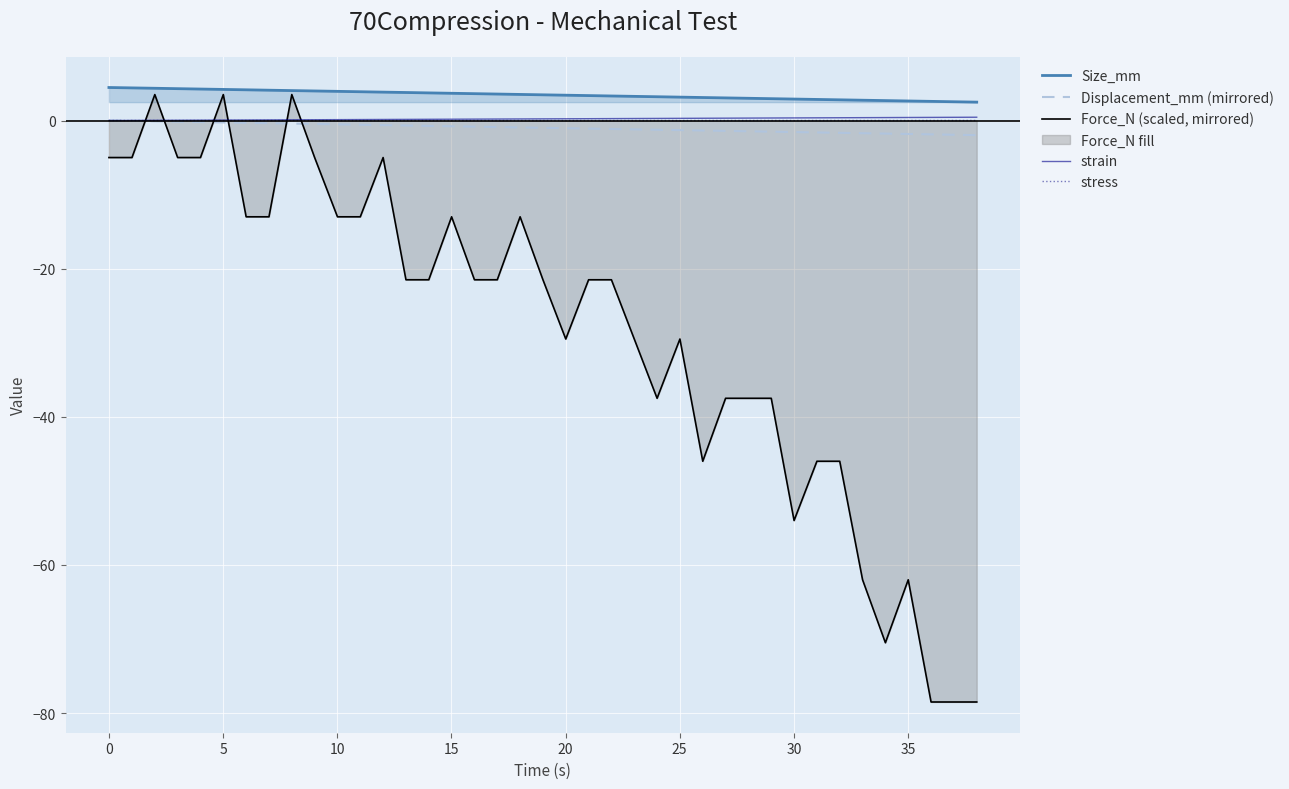

Reading right to left, extract all data points from this chart.

Size_mm: 2.5	2.5	2.6	2.6	2.7	2.7	2.8	2.8	2.9	2.9	3.0	3.1	3.1	3.2	3.2	3.3	3.3	3.4	3.4	3.5	3.5	3.6	3.6	3.7	3.7	3.8	3.8	3.9	3.9	4.0	4.0	4.1	4.1	4.2	4.2	4.3	4.4	4.4	4.5
Displacement_mm (mirrored): -2.0	-1.9	-1.9	-1.8	-1.8	-1.7	-1.7	-1.6	-1.6	-1.5	-1.5	-1.4	-1.4	-1.3	-1.2	-1.2	-1.1	-1.1	-1.0	-1.0	-0.9	-0.9	-0.8	-0.8	-0.7	-0.7	-0.6	-0.6	-0.5	-0.5	-0.4	-0.4	-0.3	-0.3	-0.2	-0.2	-0.1	-0.1	-0.0
Force_N (scaled, mirrored): -78.5	-78.5	-78.5	-62.0	-70.5	-62.0	-46.0	-46.0	-54.0	-37.5	-37.5	-37.5	-46.0	-29.5	-37.5	-29.5	-21.5	-21.5	-29.5	-21.5	-13.0	-21.5	-21.5	-13.0	-21.5	-21.5	-5.0	-13.0	-13.0	-5.0	3.5	-13.0	-13.0	3.5	-5.0	-5.0	3.5	-5.0	-5.0
strain: 0.4	0.4	0.4	0.4	0.4	0.4	0.4	0.4	0.4	0.3	0.3	0.3	0.3	0.3	0.3	0.3	0.3	0.2	0.2	0.2	0.2	0.2	0.2	0.2	0.2	0.2	0.1	0.1	0.1	0.1	0.1	0.1	0.1	0.1	0.0	0.0	0.0	0.0	0.0
stress: 0.0	0.0	0.0	0.0	0.0	0.0	0.0	0.0	0.0	0.0	0.0	0.0	0.0	0.0	0.0	0.0	0.0	0.0	0.0	0.0	0.0	0.0	0.0	0.0	0.0	0.0	0.0	0.0	0.0	0.0	-0.0	0.0	0.0	-0.0	0.0	0.0	-0.0	0.0	0.0